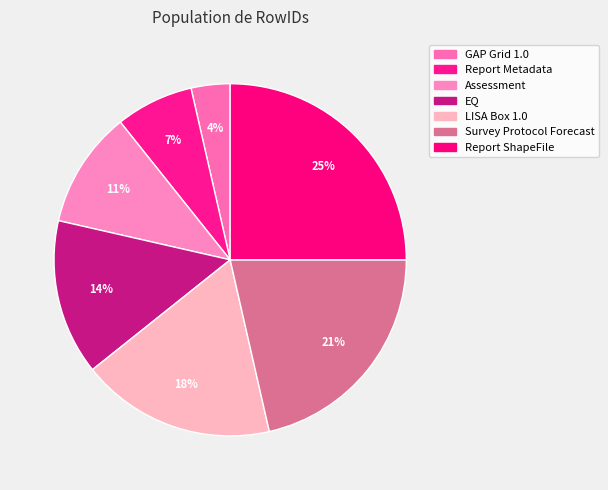

How many segments does this pie chart have?

7